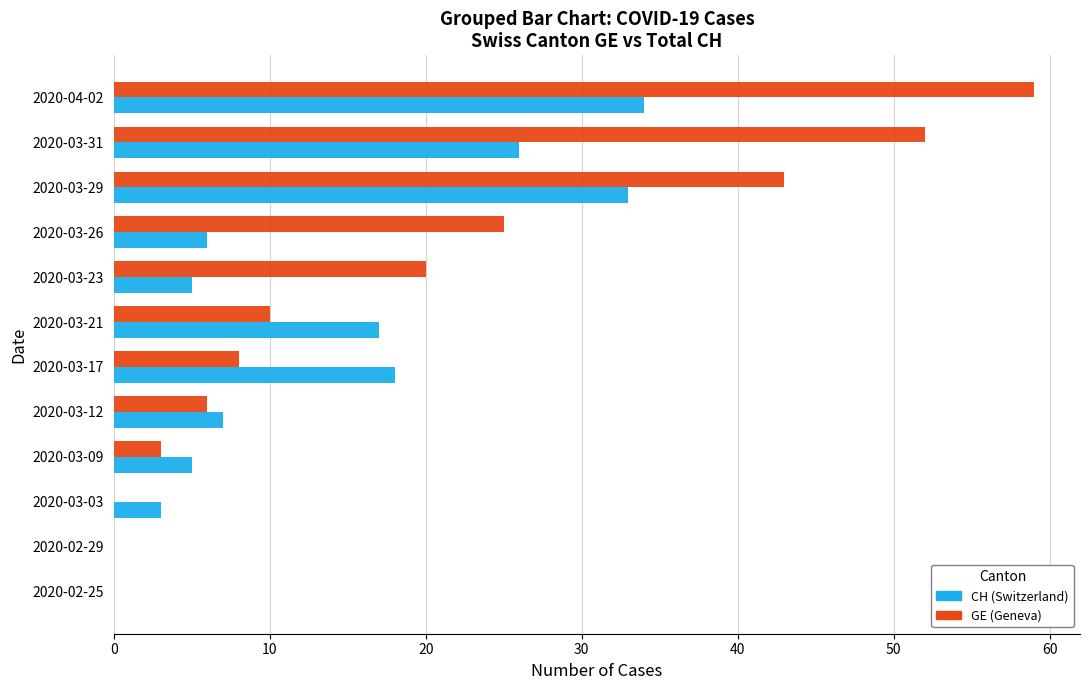

At which category is the sum across all series the highest?

2020-04-02